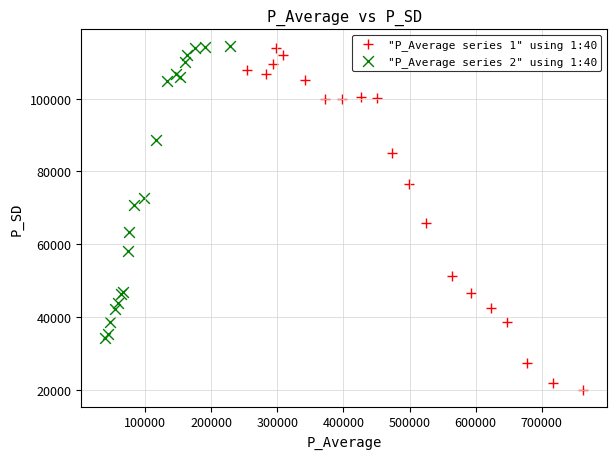

Which series has the widest spread of Y values?

"P_Average series 1" using 1:40